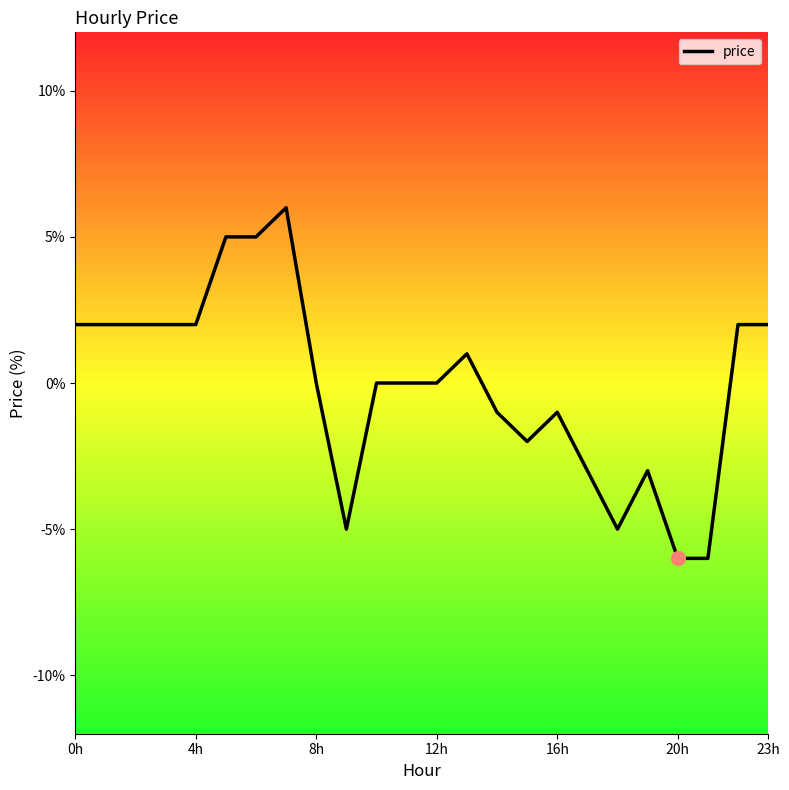

Is this an area chart (filled region under the line)?

No